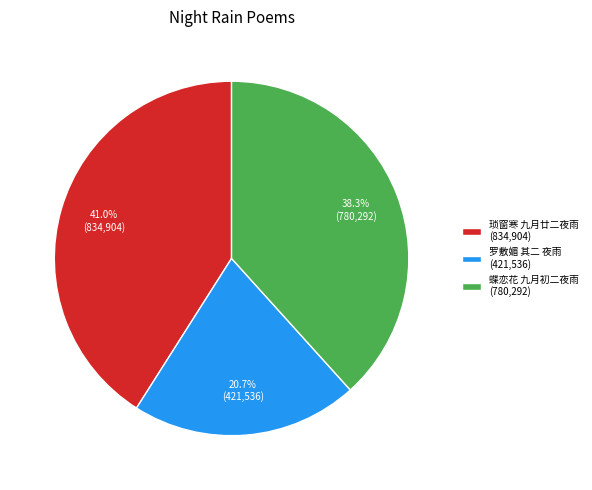

Approximately how many times larger is the value at 罗敷媚 其二 夜雨 (421,536) compared to 蝶恋花 九月初二夜雨 (780,292)?

0.5